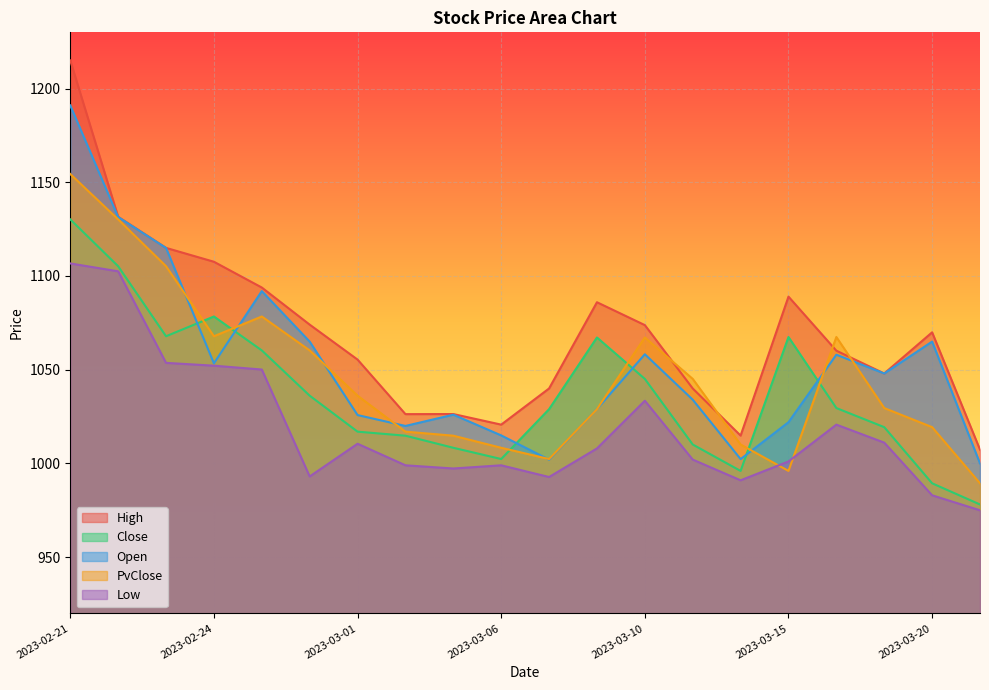

True or false: Open has a value of 1058.2 at 2023-03-10.

True